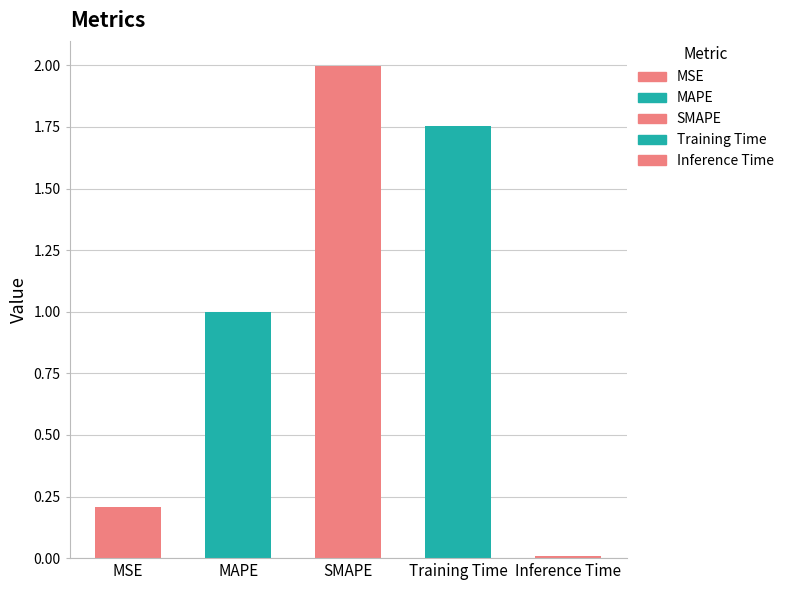

What is the difference between the maximum and minimum values?

2.0